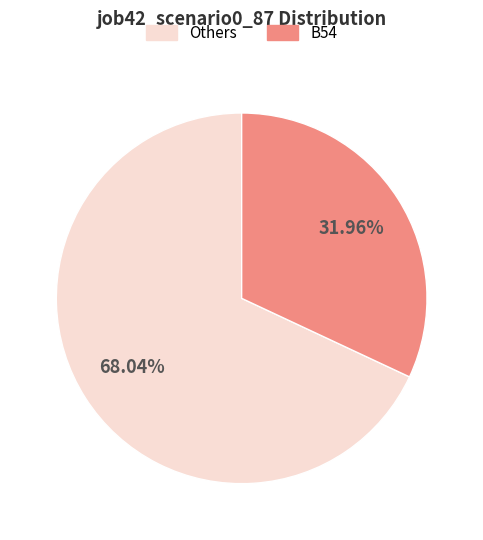

How many slices are in this pie chart?

2